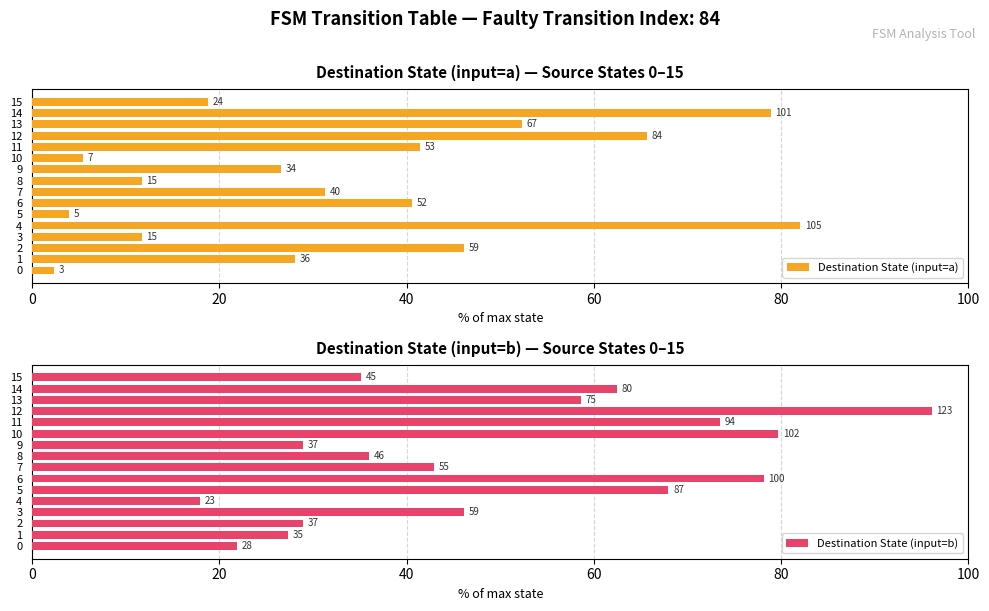

What is the label of the 16th bar from the left?

15